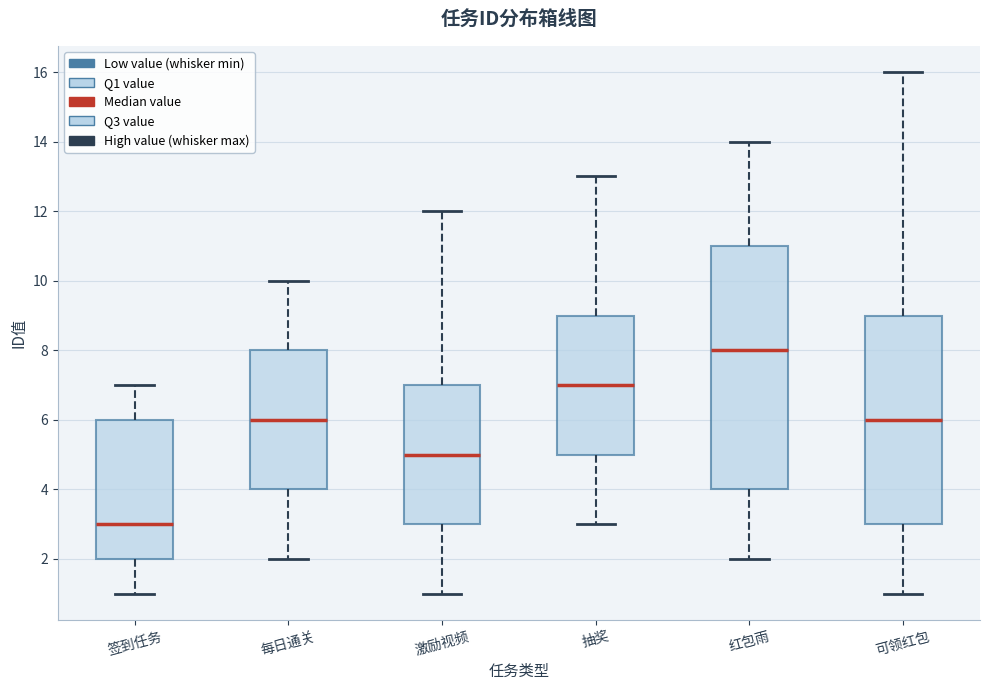

Reading left to right, read every box against the y-axis: the position of its median line, the range the box covers, and the ends of its whiskers. The values are not printed on the chart, so give them approximately, as read against the axis.

签到任务: median 3, box 2 to 6, whiskers 1 to 7
每日通关: median 6, box 4 to 8, whiskers 2 to 10
激励视频: median 5, box 3 to 7, whiskers 1 to 12
抽奖: median 7, box 5 to 9, whiskers 3 to 13
红包雨: median 8, box 4 to 11, whiskers 2 to 14
可领红包: median 6, box 3 to 9, whiskers 1 to 16